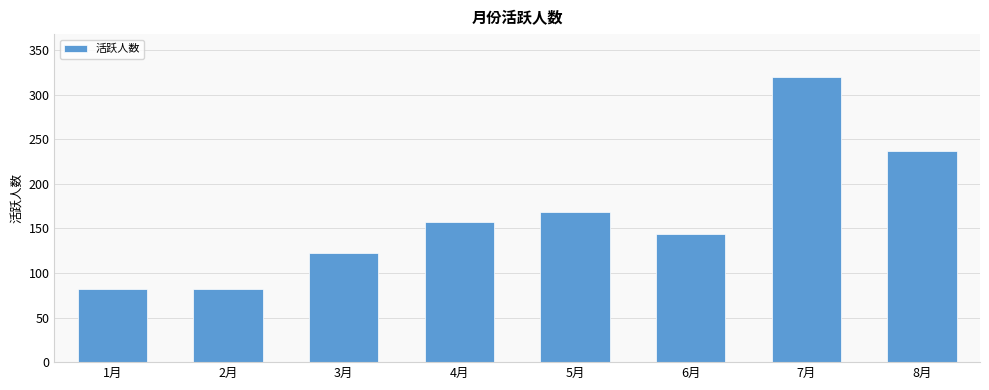

The chart shows a value of 120.8 at 8月. True or false?

False